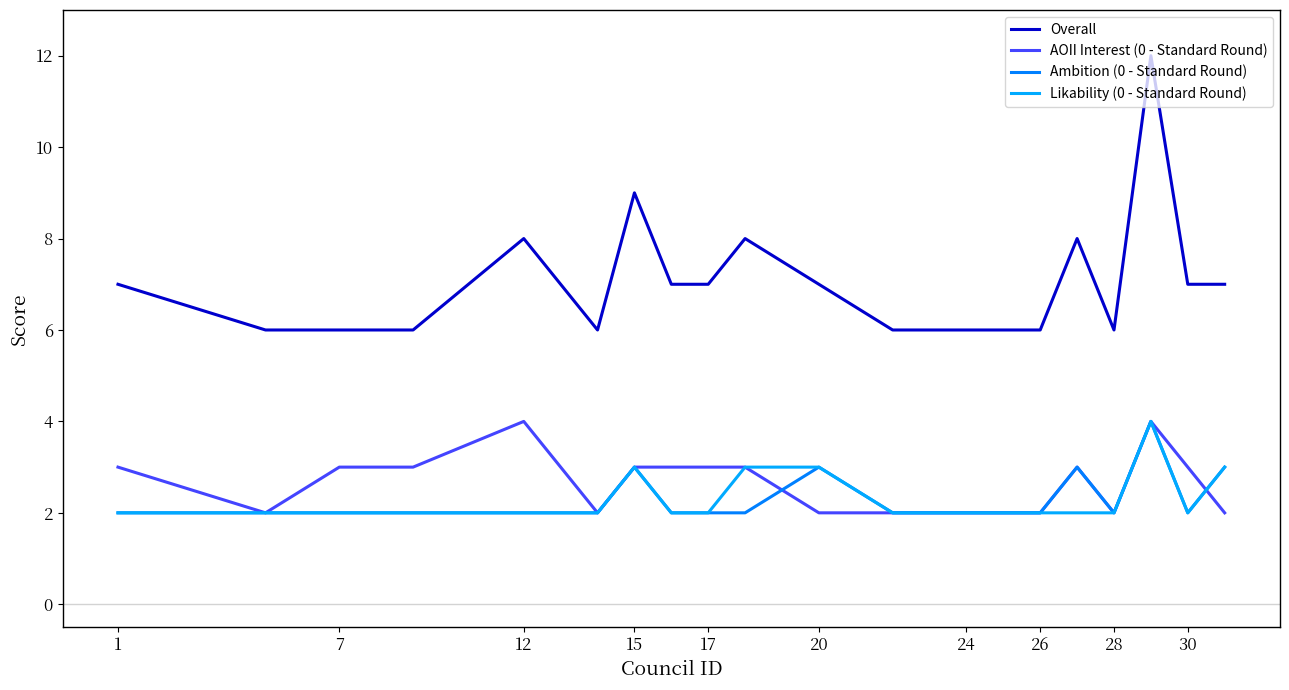

Which series has the largest total across all categories?

Overall